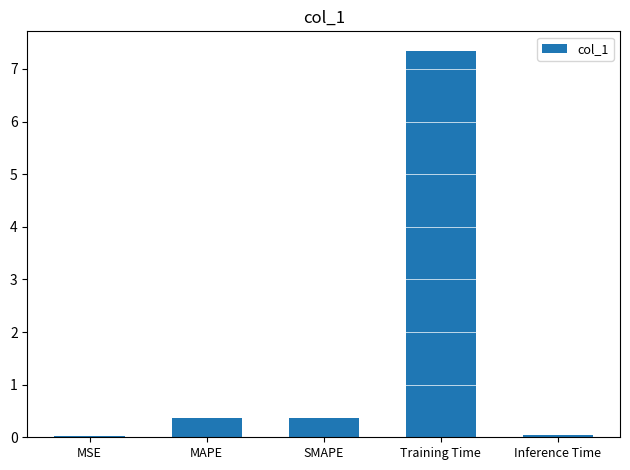

Which label corresponds to the largest value in the chart?

Training Time